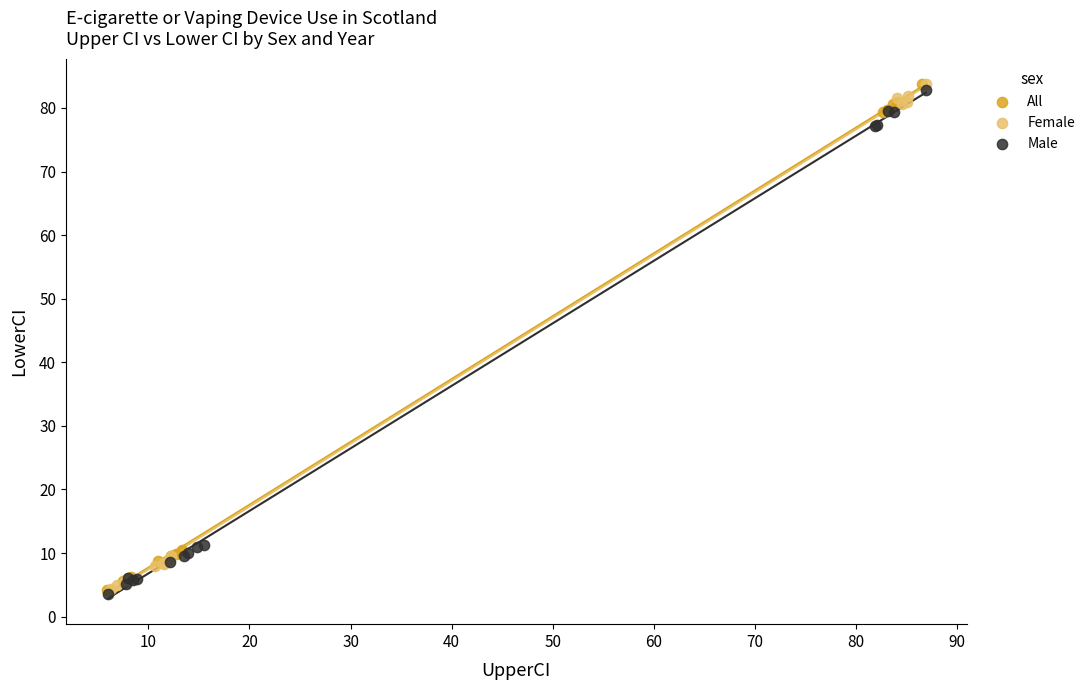

What are all the series names shown in the legend?

All, Female, Male